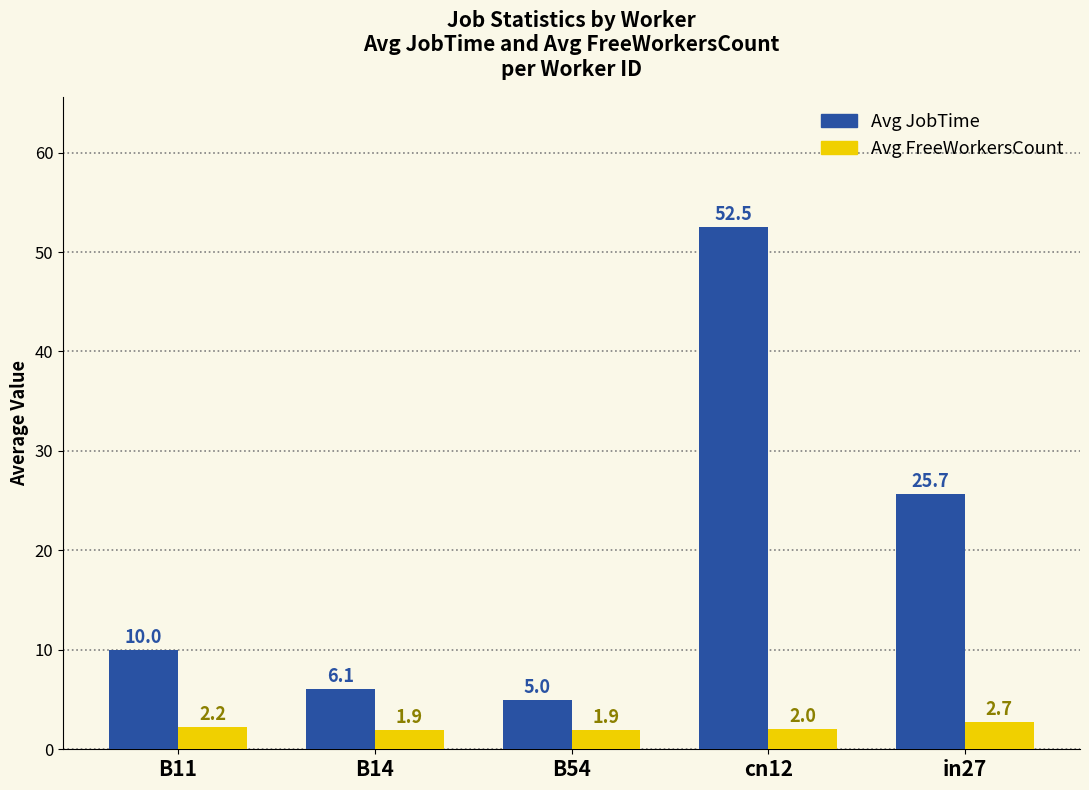

What is the sum of all Avg JobTime values?

99.3